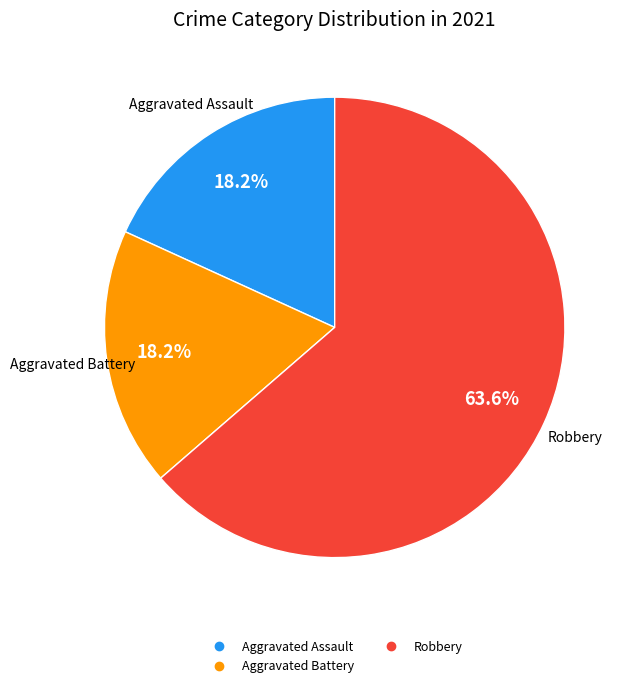

Is there a majority slice in this chart?

Yes